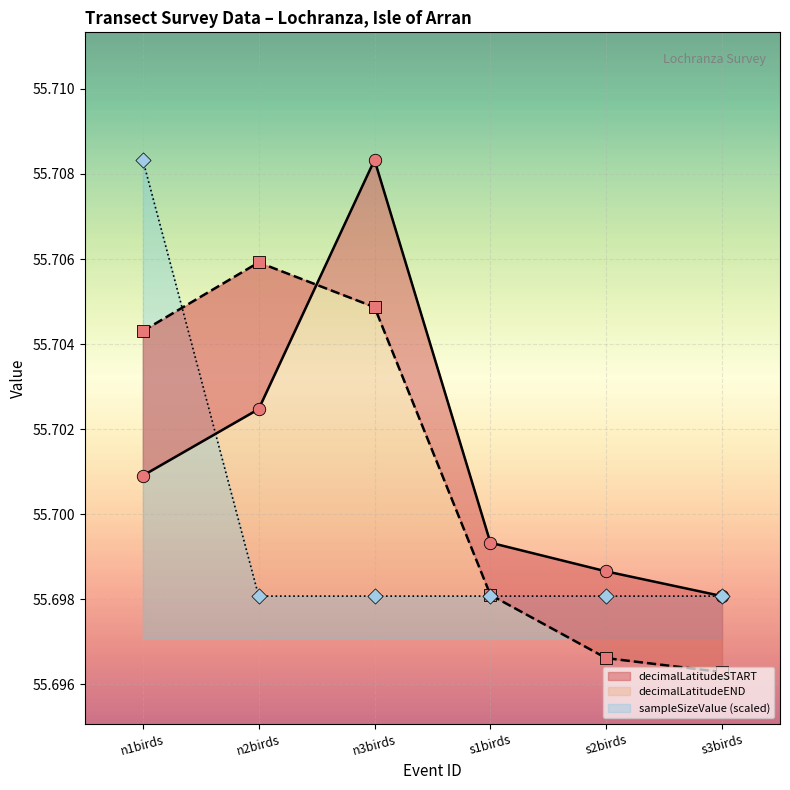

Which series has the largest total across all categories?

decimalLatitudeSTART